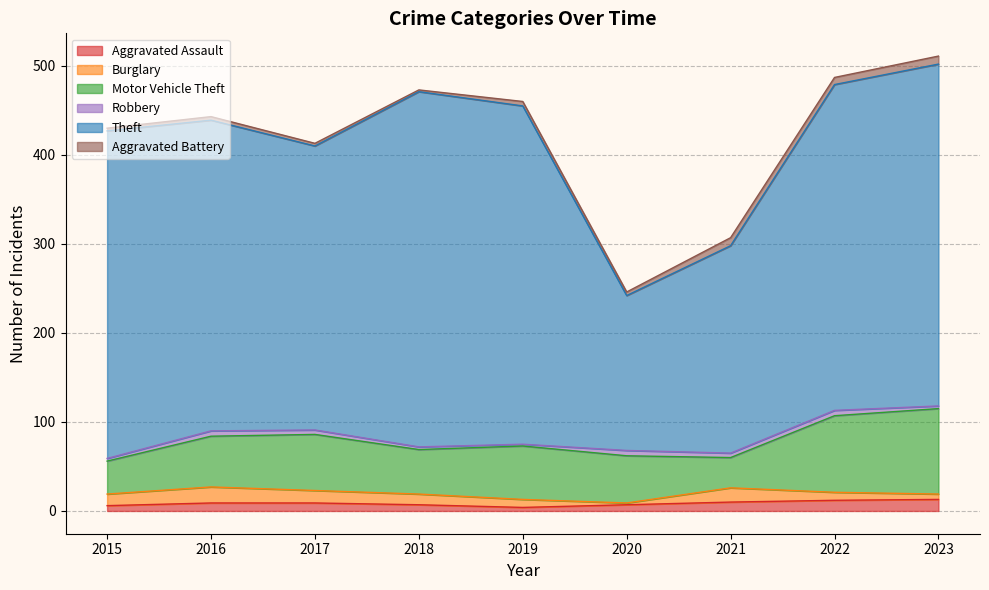

True or false: Theft and Aggravated Battery cross at least once.

False